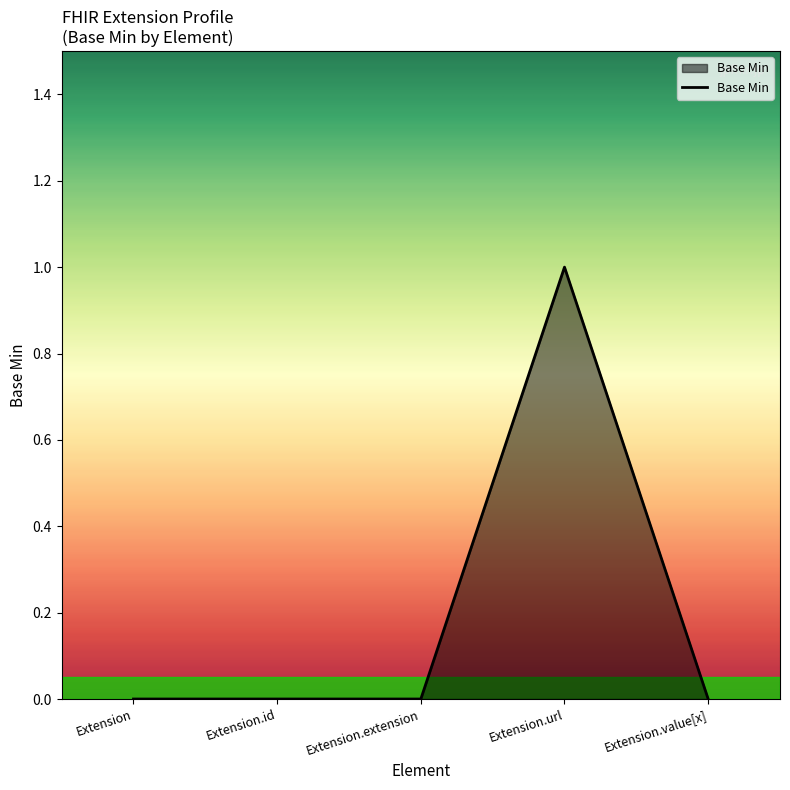

Is it true that the value at Extension.url is 1?

True